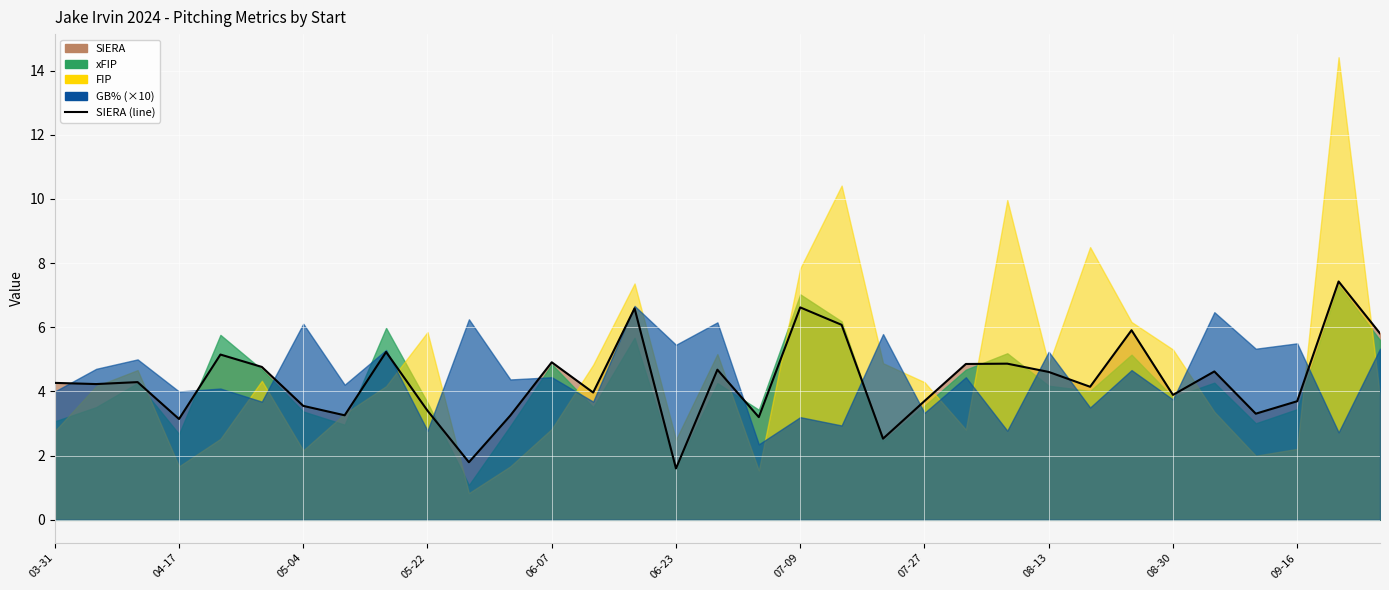

What is the difference between the maximum and minimum values?

5.8